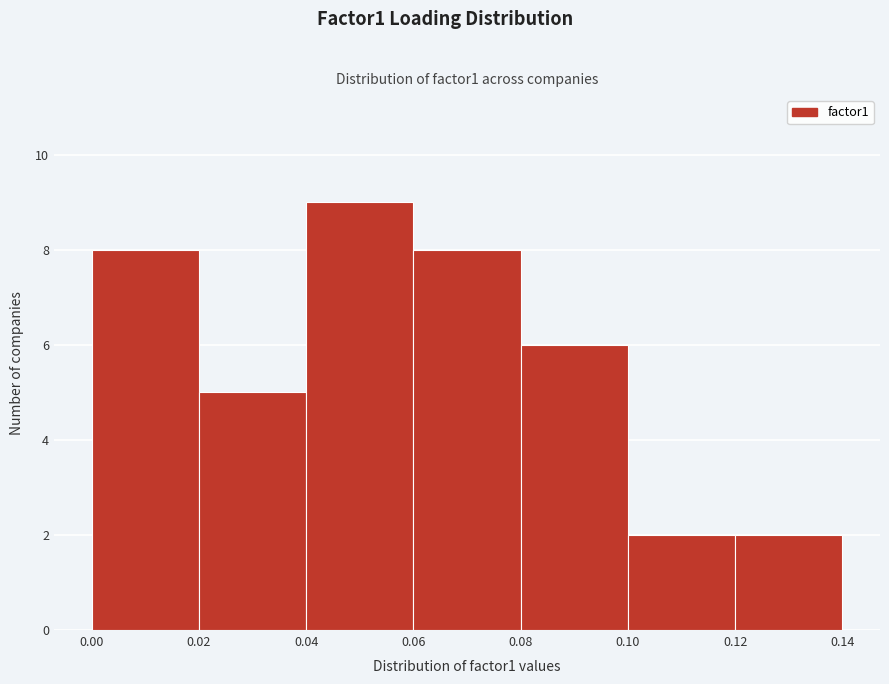

Reading left to right, transcribe this chart: for each bar, give the range it covers on the x-axis and its height. The values are not printed on the chart, so give them approximately, as read against the axis.

0.00 to 0.02: 8
0.02 to 0.04: 5
0.04 to 0.06: 9
0.06 to 0.08: 8
0.08 to 0.10: 6
0.10 to 0.12: 2
0.12 to 0.14: 2